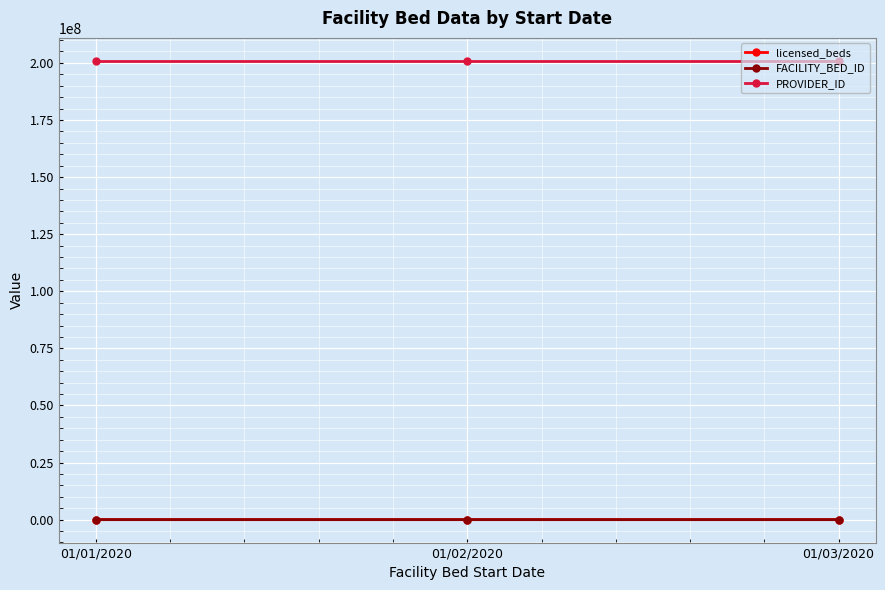

What is the minimum value for PROVIDER_ID?

200909099